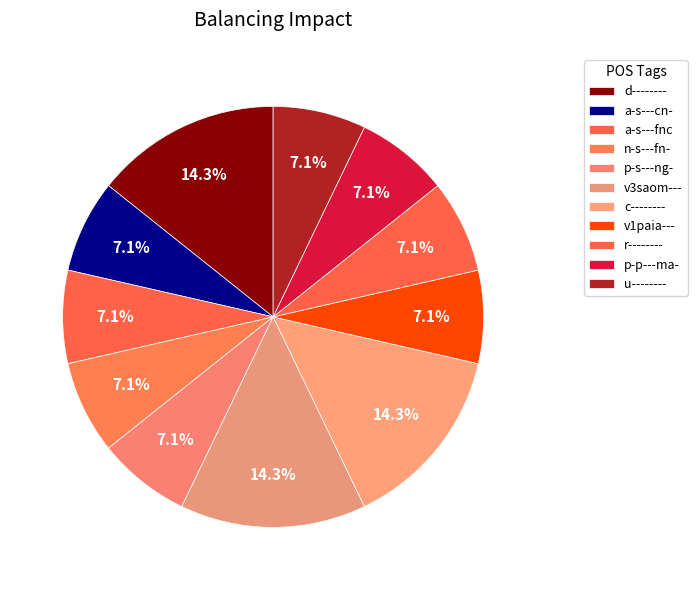

What percentage is the p-p---ma- slice, to the nearest percent?

7%